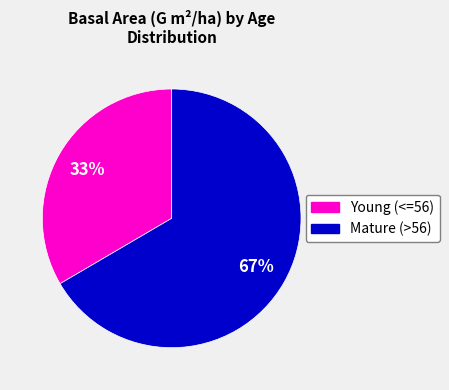

Does any single category account for the majority?

Yes